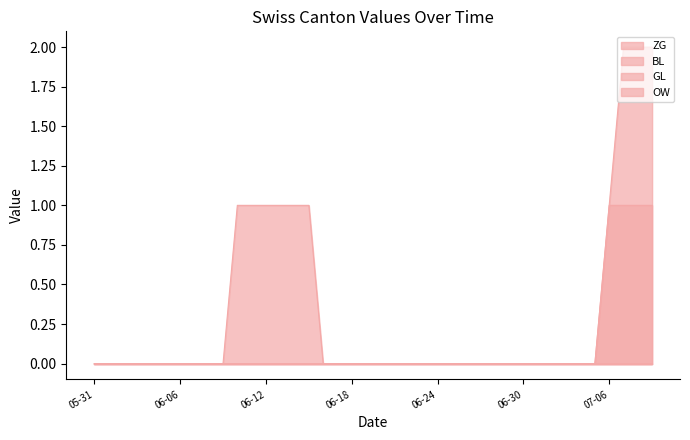

Reading left to right, list all the values displayed in this chart.

ZG: 0	0	0	0	0	0	0	0	0	0	1	1	1	1	1	1	0	0	0	0	0	0	0	0	0	0	0	0	0	0	0	0	0	0	0	0	1	2	2	2
BL: 0	0	0	0	0	0	0	0	0	0	0	0	0	0	0	0	0	0	0	0	0	0	0	0	0	0	0	0	0	0	0	0	0	0	0	0	1	1	1	1